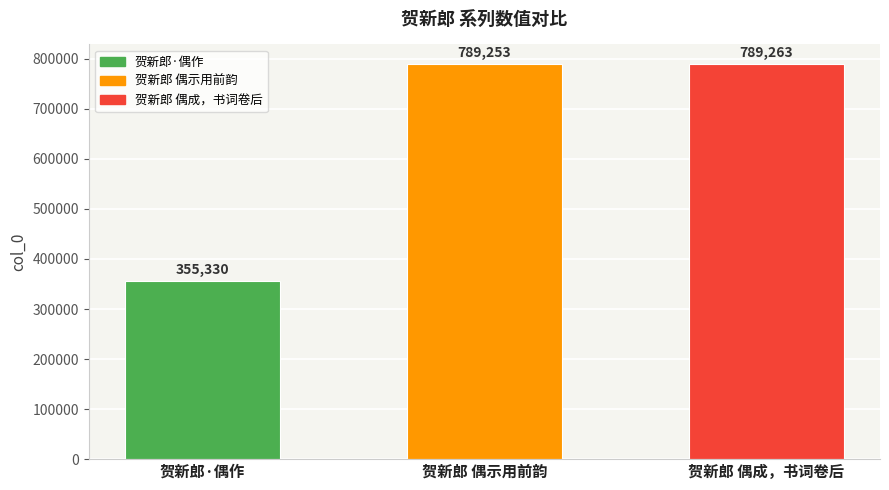

Reading left to right, what are all the values shown in this chart?

贺新郎·偶作=355330	贺新郎 偶示用前韵=789253	贺新郎 偶成，书词卷后=789263